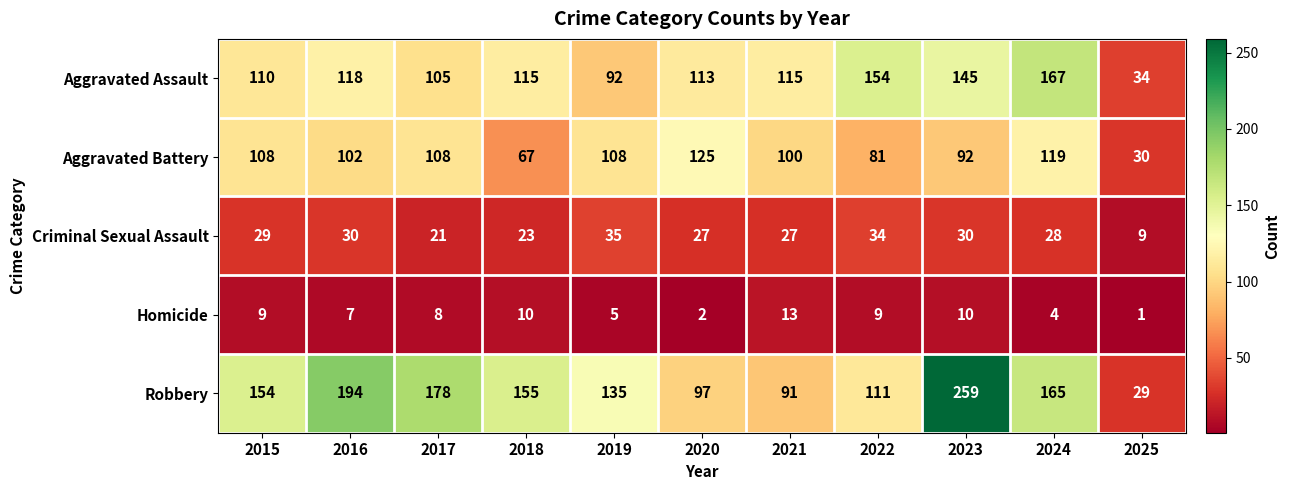

Rank the series at 2025 from lowest to highest value.

Homicide, Criminal Sexual Assault, Robbery, Aggravated Battery, Aggravated Assault